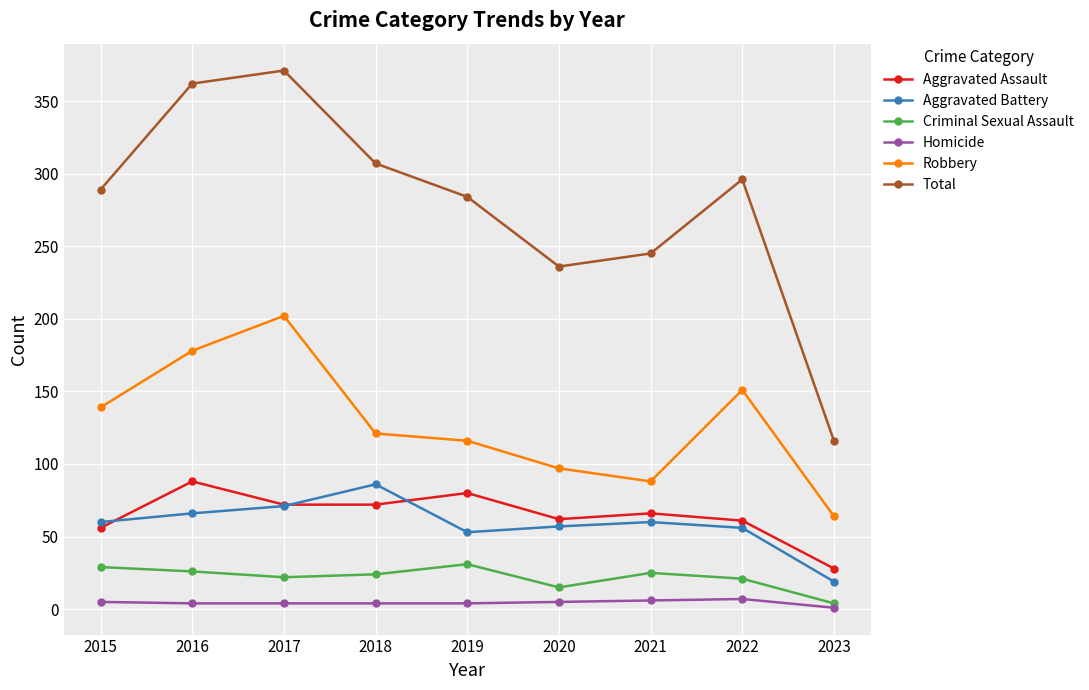

What is the value of the Robbery point at the 4th from the left?

121